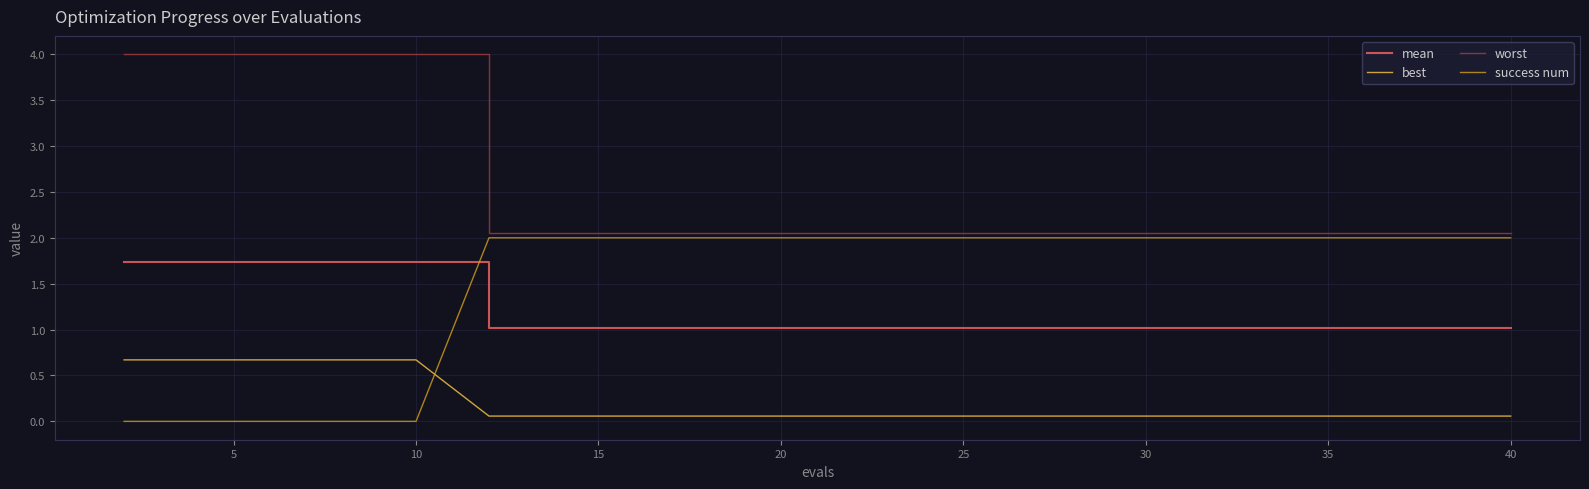

Which series ends up on top after the final intersection of mean and success num?

success num